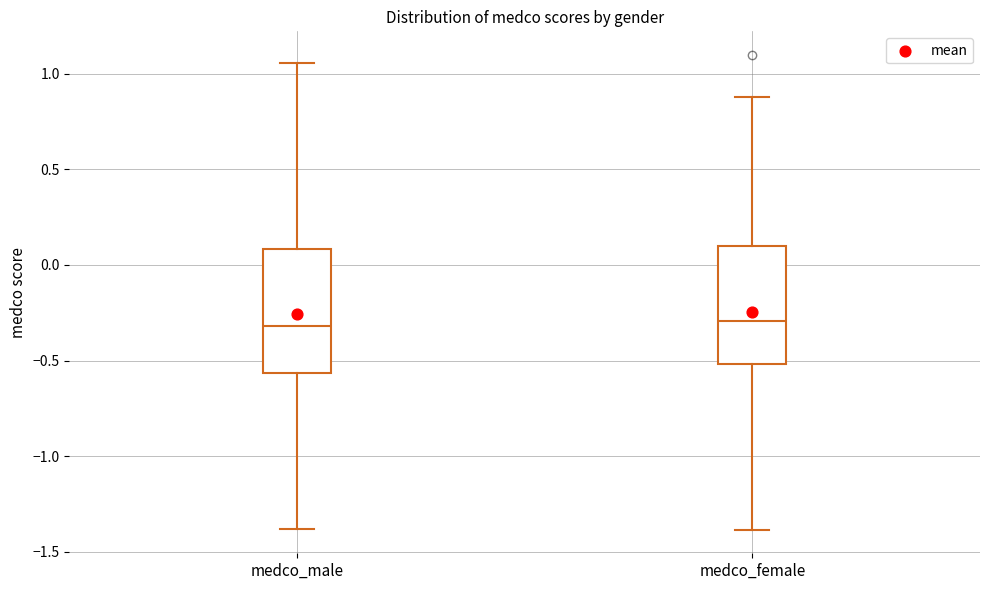

Where does the median line of the box for medco_male sit on the y-axis? The values are not printed on the chart, so give them approximately, as read against the axis.

-0.30